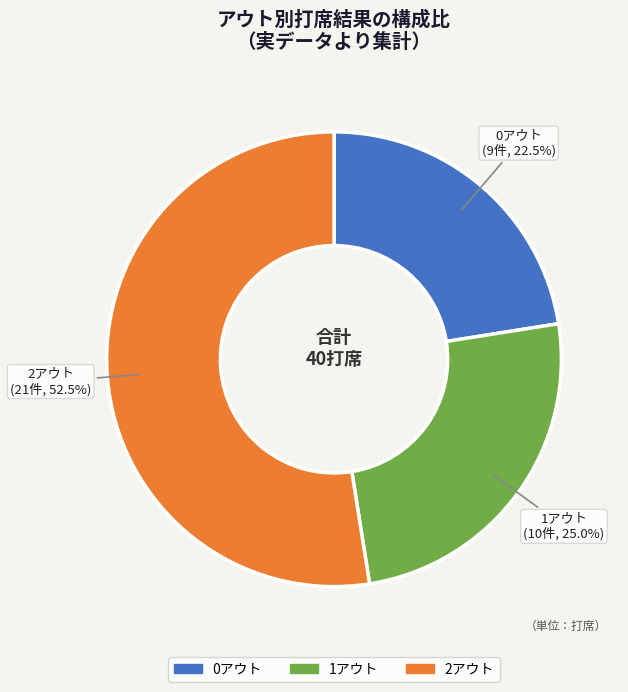

What is the largest slice in the pie chart?

2アウト